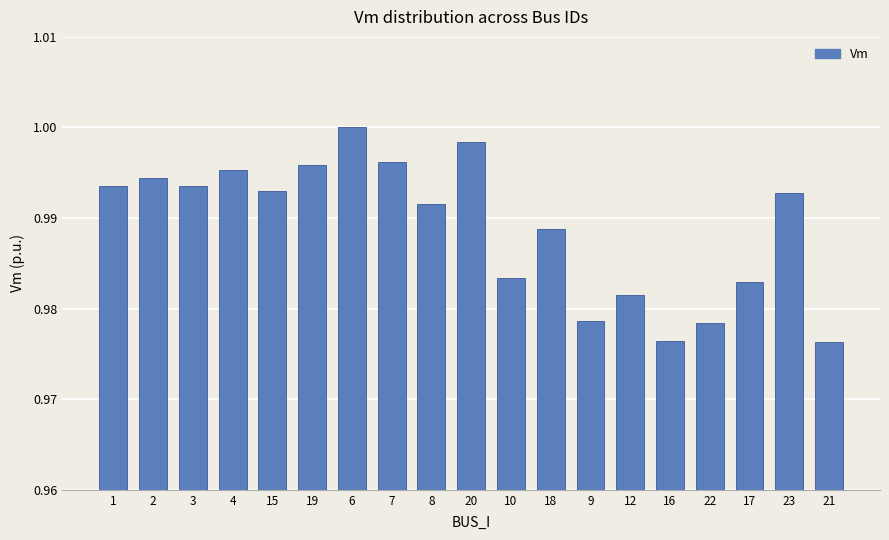

True or false: the data shows 1.0 at 1.

True